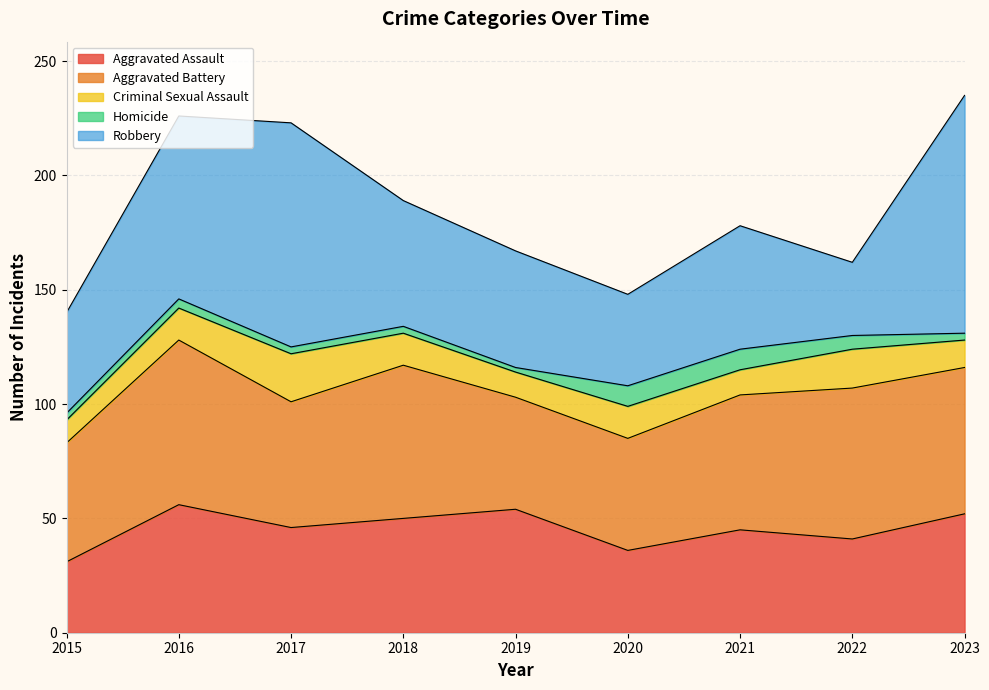

Where is the first local maximum for Robbery?

2017